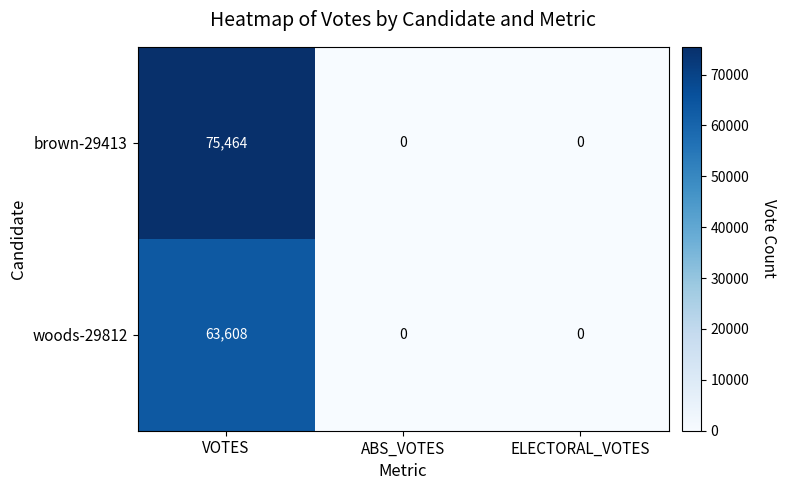

Reading left to right, extract all data points from this chart.

brown-29413: 75464	0	0
woods-29812: 63608	0	0